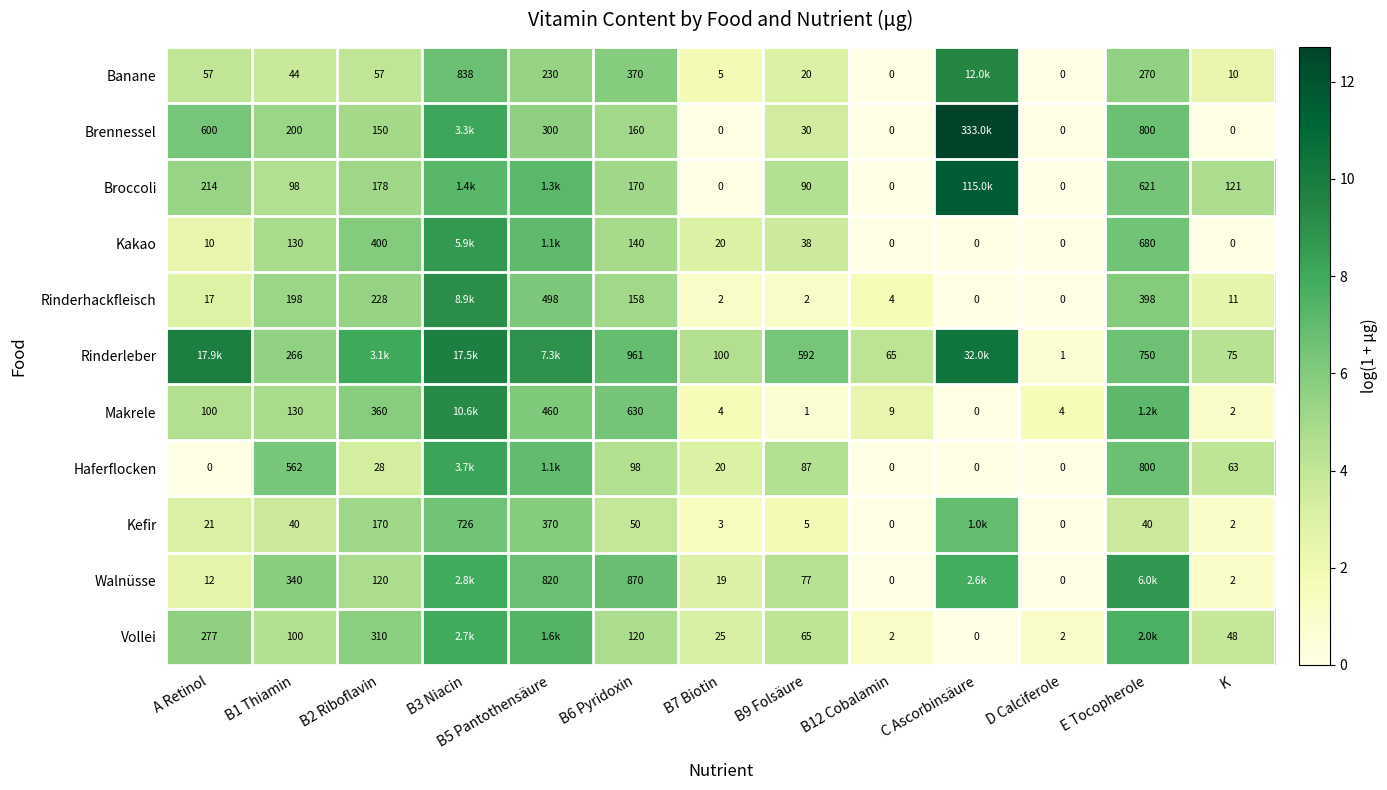

True or false: Kefir has a value of 2.8 at B9 Folsäure.

False